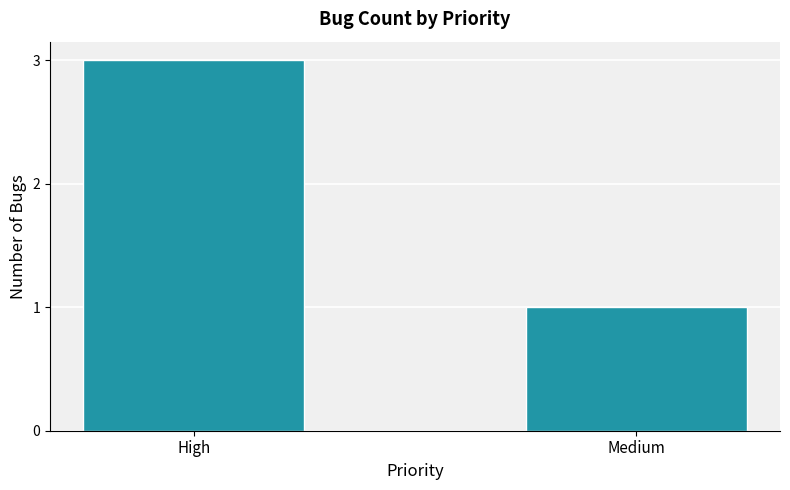

What is the ratio of the value at Medium to the value at High?

0.3